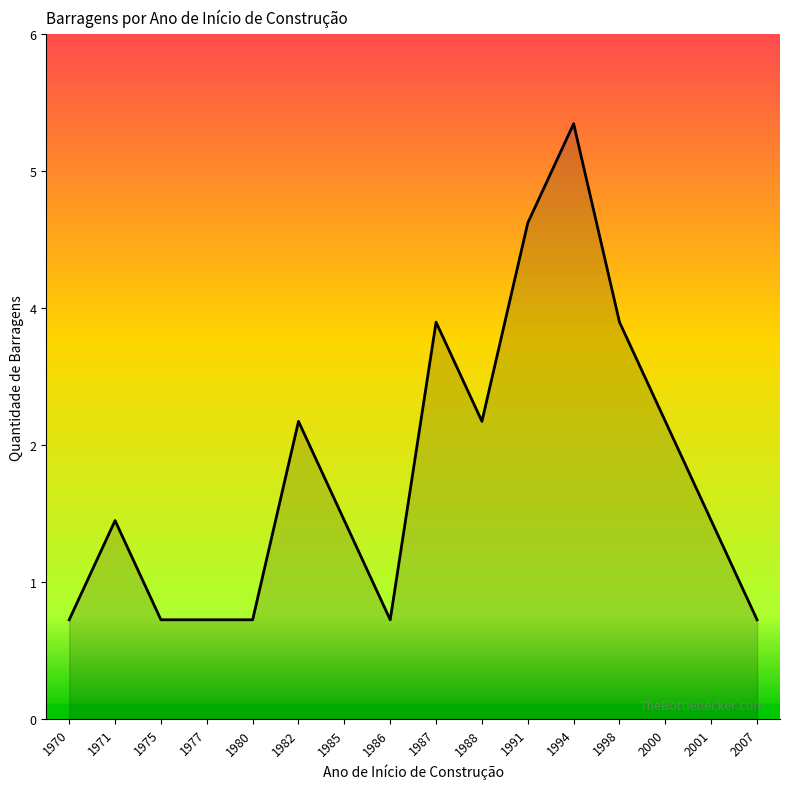

Is this an area chart (filled region under the line)?

Yes